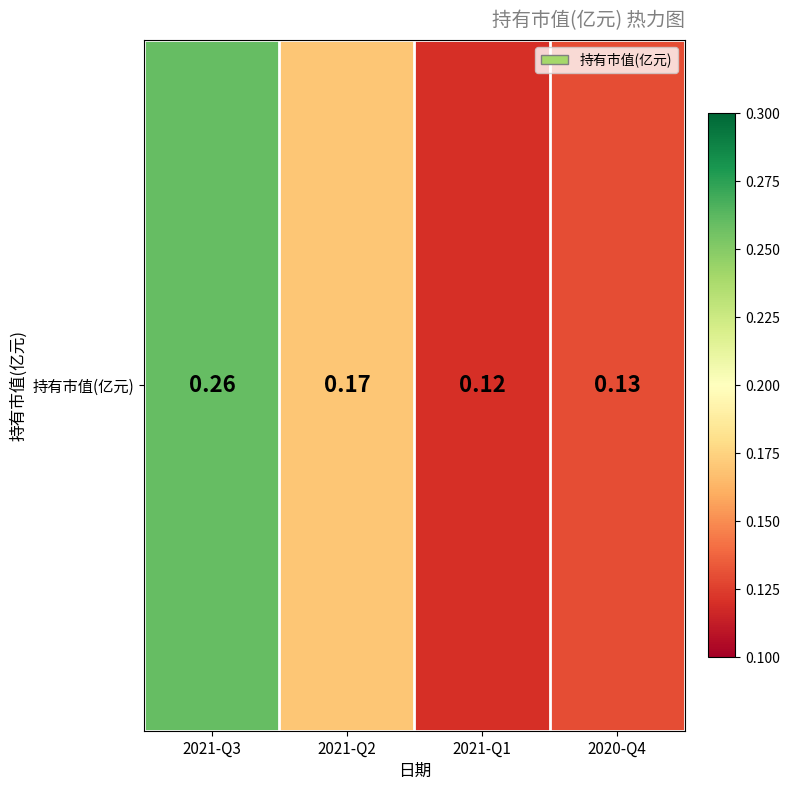

List the labels in order of value, largest first.

2021-Q3, 2021-Q2, 2020-Q4, 2021-Q1